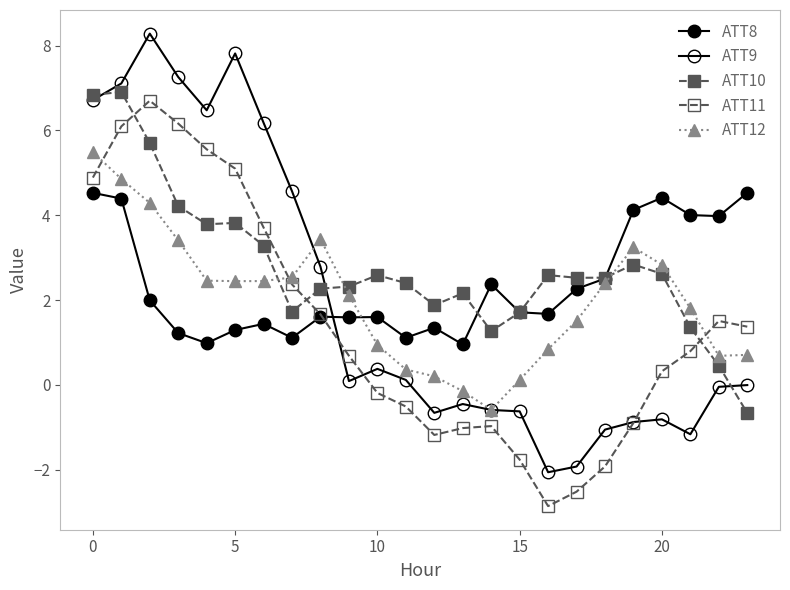

How many values in ATT10 are below zero?

1